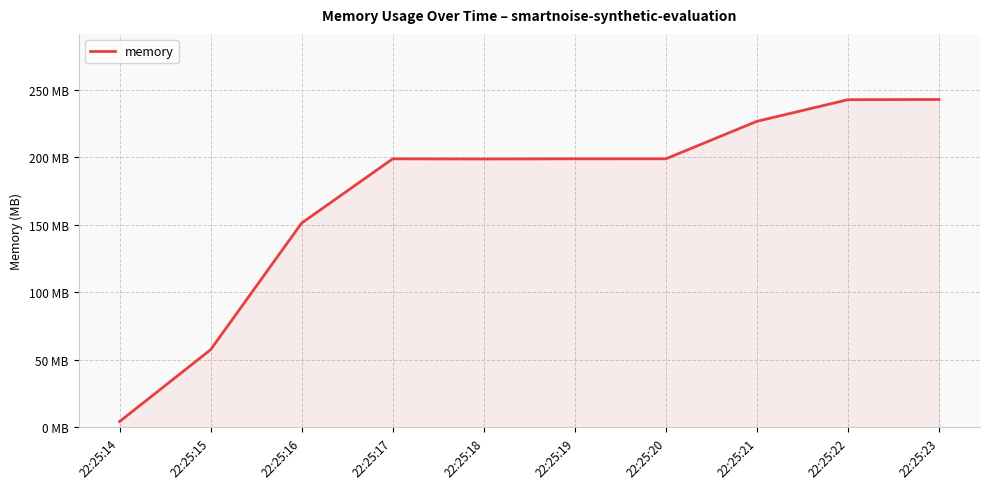

At which label does the data first exceed 198?

22:25:17